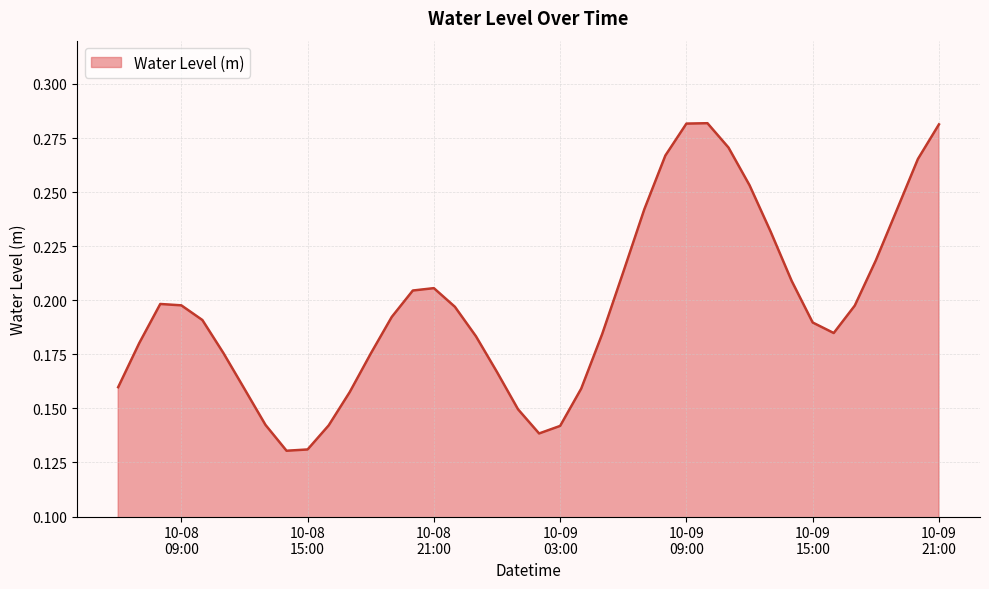

How many lines are shown in the chart?

1